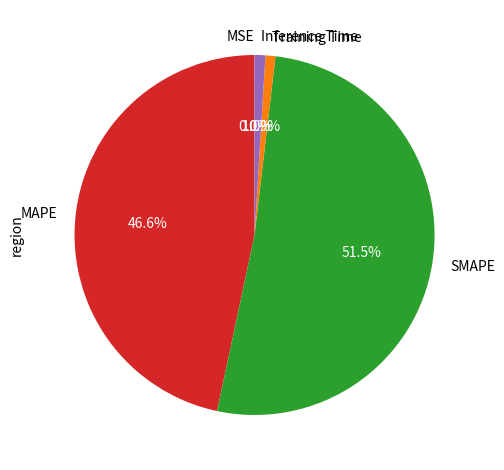

Combined, what portion of the pie is MAPE and Training Time?

47.5%